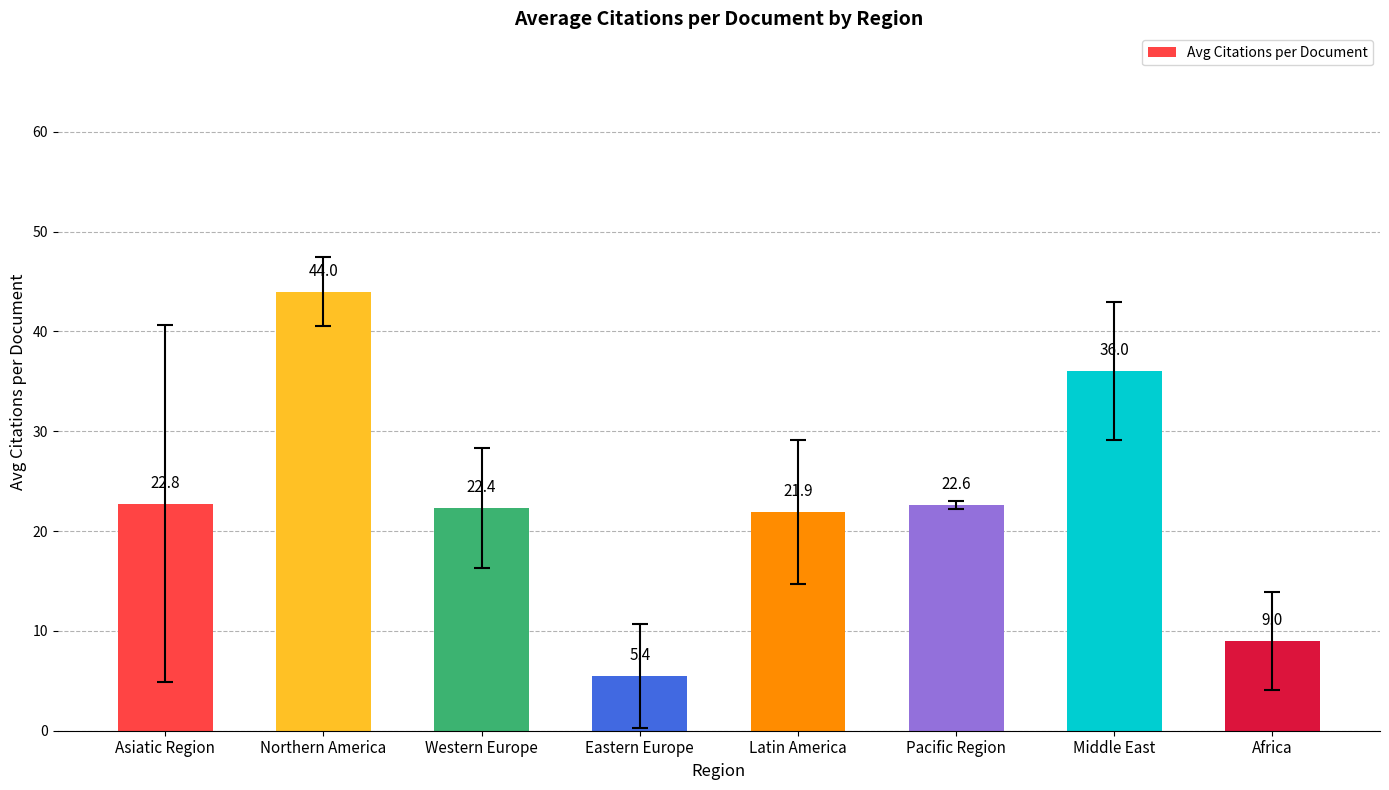

Does the chart contain any negative values?

No